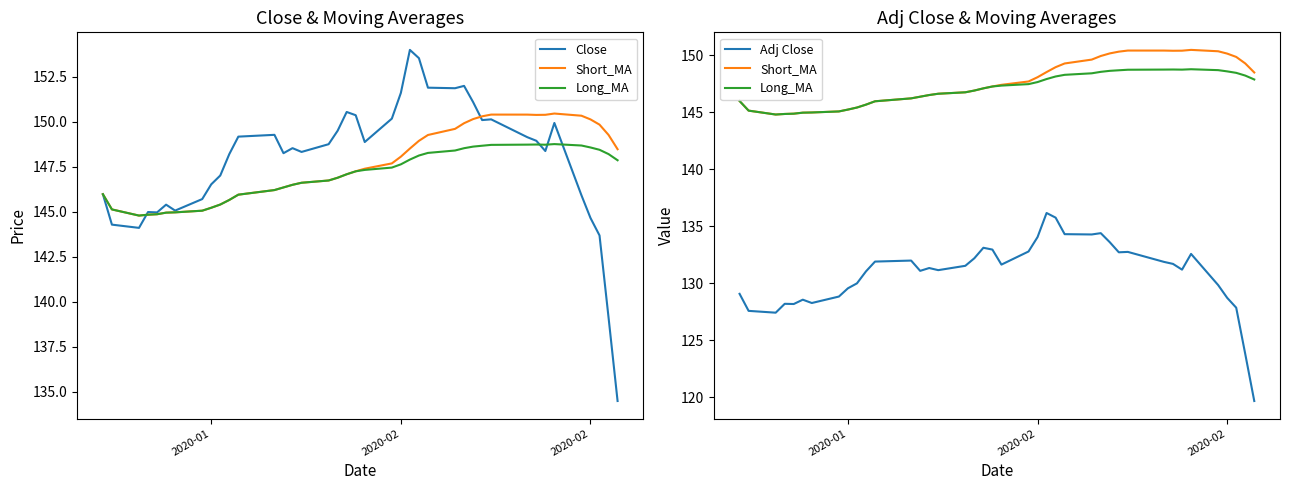

What is the value of the Long_MA point at the 37th from the left?

148.6